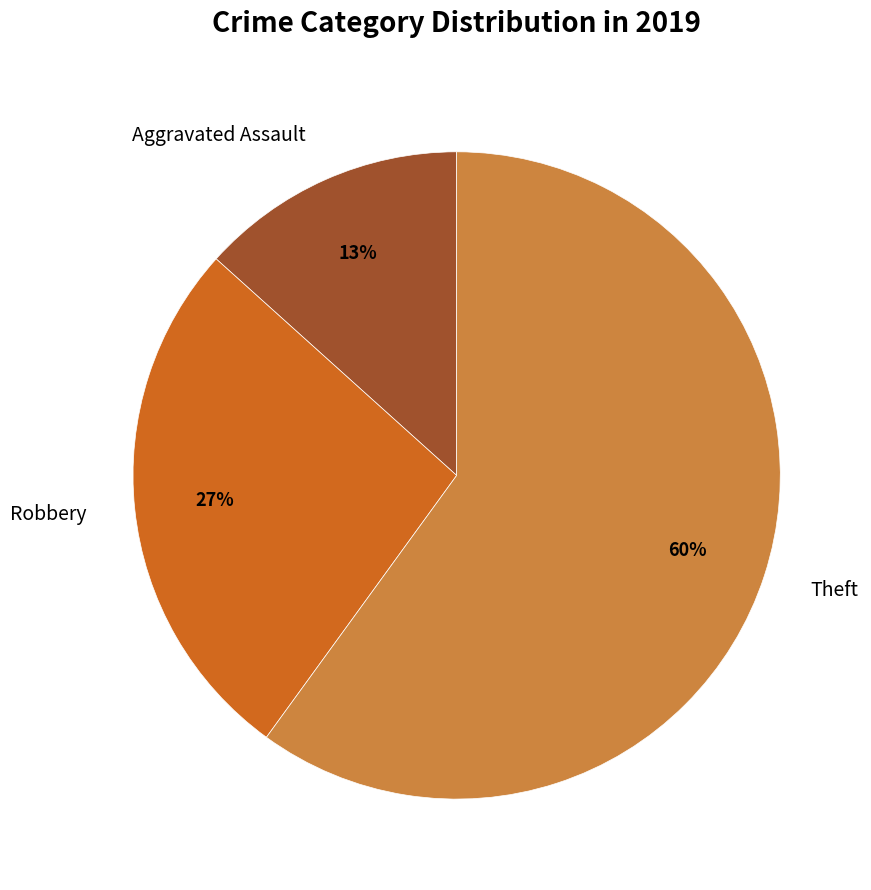

Is the sum of Aggravated Assault and Theft greater than half?

Yes